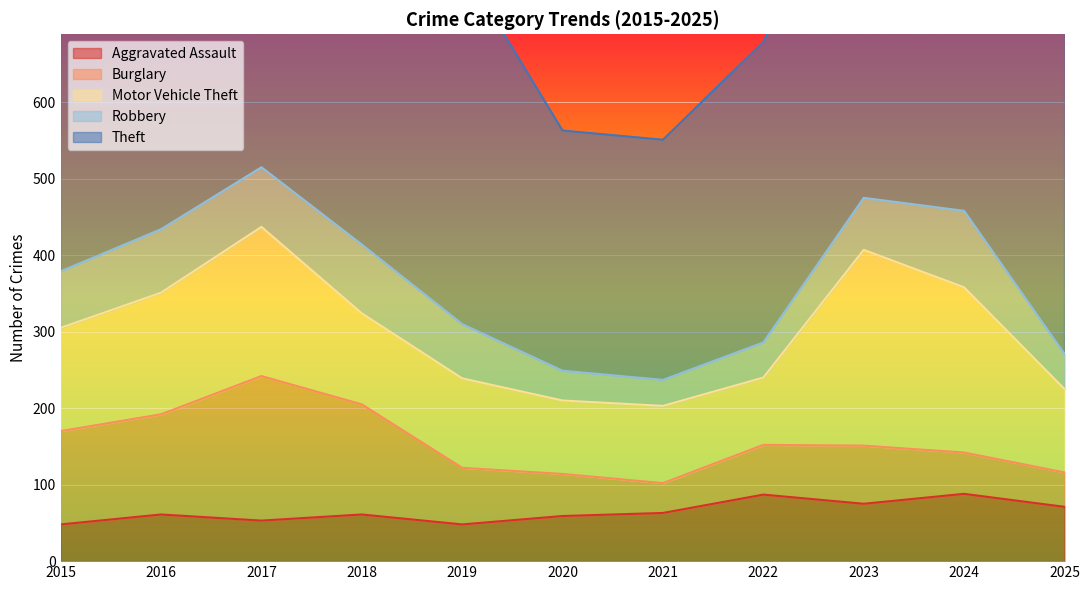

Reading left to right, transcribe all the data shown in this chart.

Aggravated Assault: 48	61	53	61	48	59	63	87	75	88	71
Burglary: 122	131	189	144	74	55	39	65	76	54	45
Motor Vehicle Theft: 135	159	195	119	117	96	101	88	256	216	109
Robbery: 74	83	78	90	71	39	34	46	68	100	46
Theft: 435	514	442	449	469	314	314	393	475	599	518